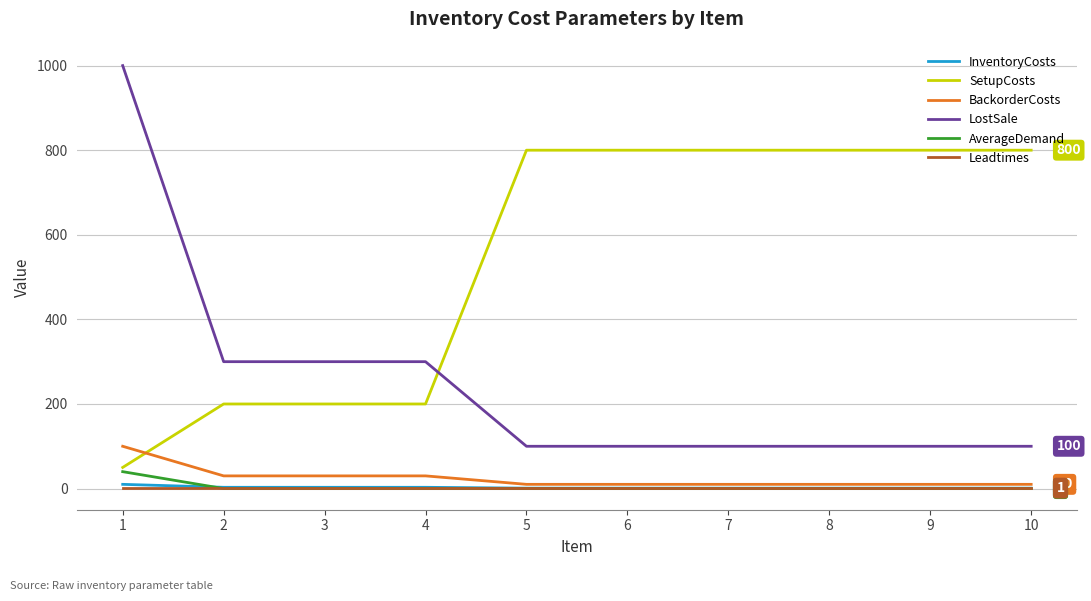

True or false: BackorderCosts and LostSale cross at least once.

False